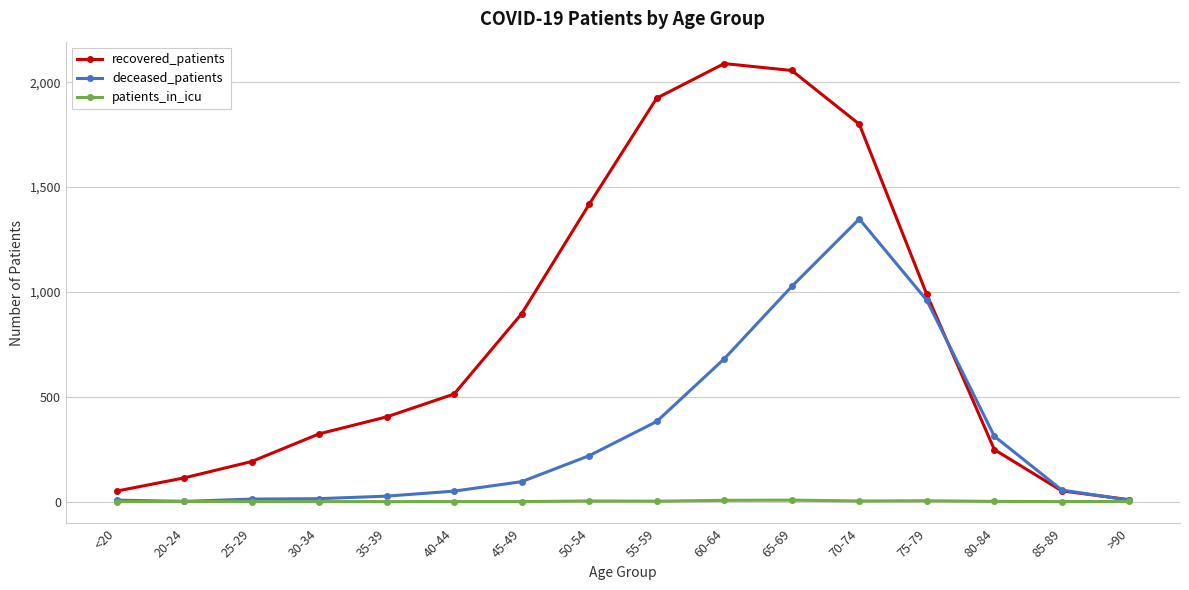

Rank the series by their average value, from lowest to highest.

patients_in_icu, deceased_patients, recovered_patients